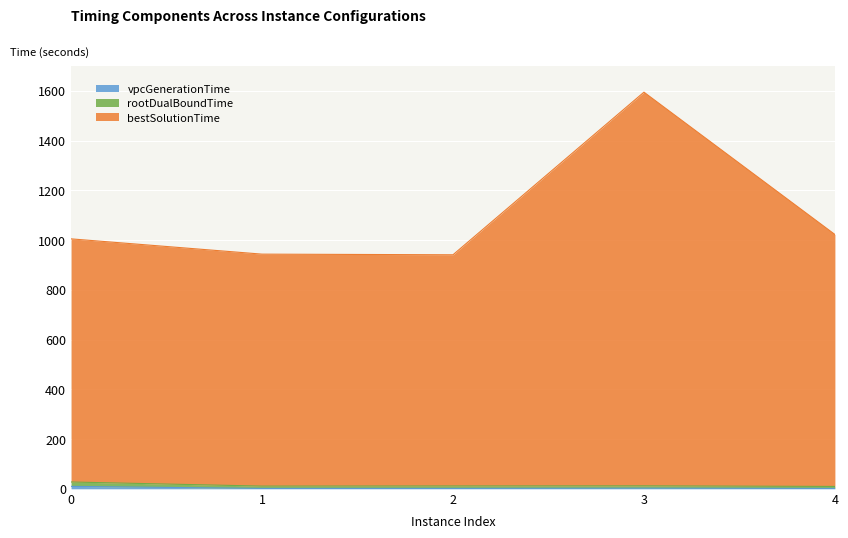

How many data points does each series have?

5